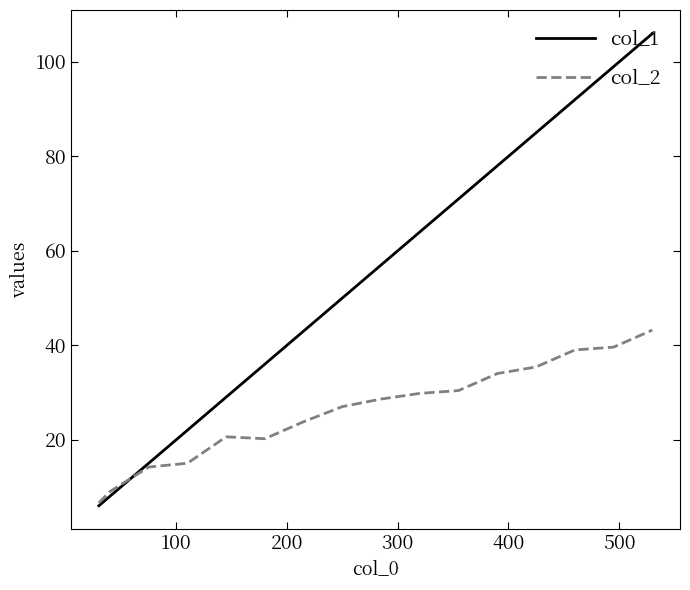

Which series has the largest range (max minus min)?

col_1